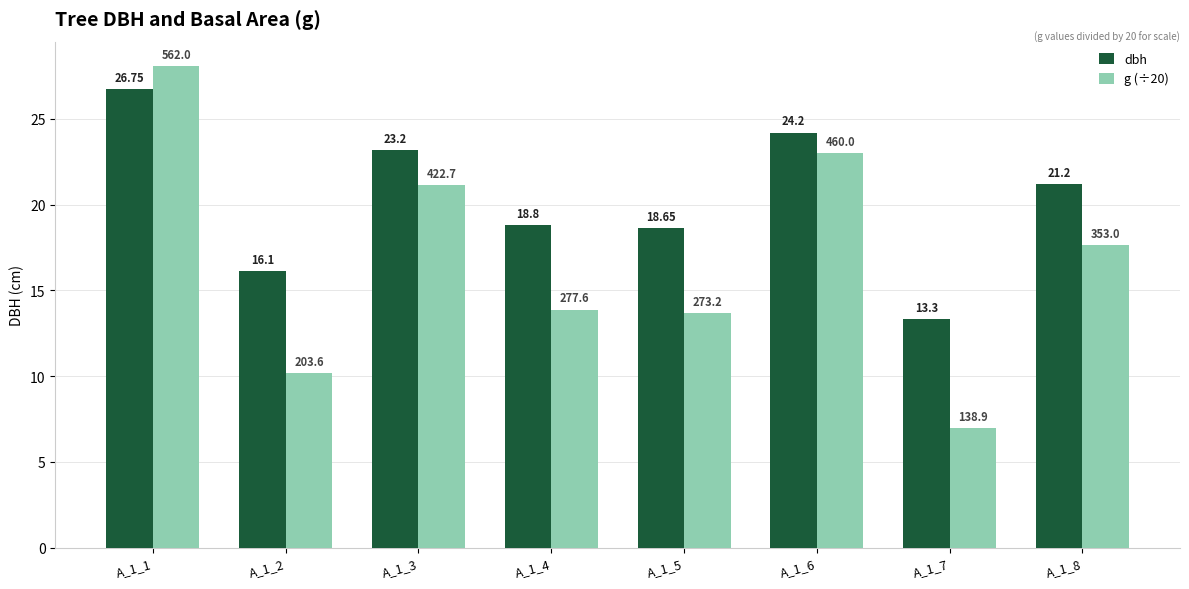

Is the value of dbh at A_1_4 greater than the value of g (÷20) at A_1_6?

No